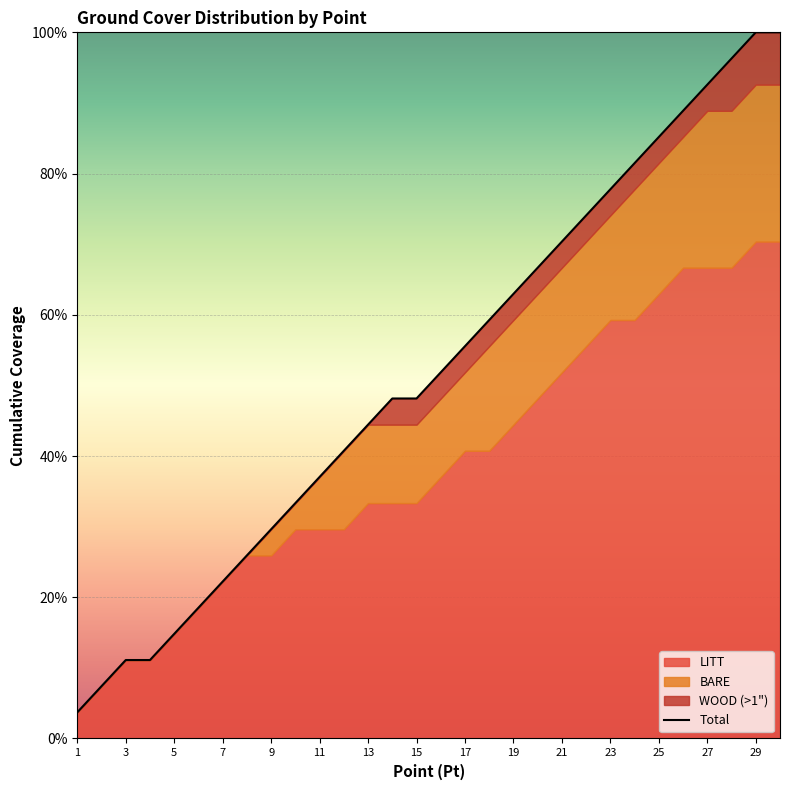

At which category does the chart reach its minimum across all series?

1